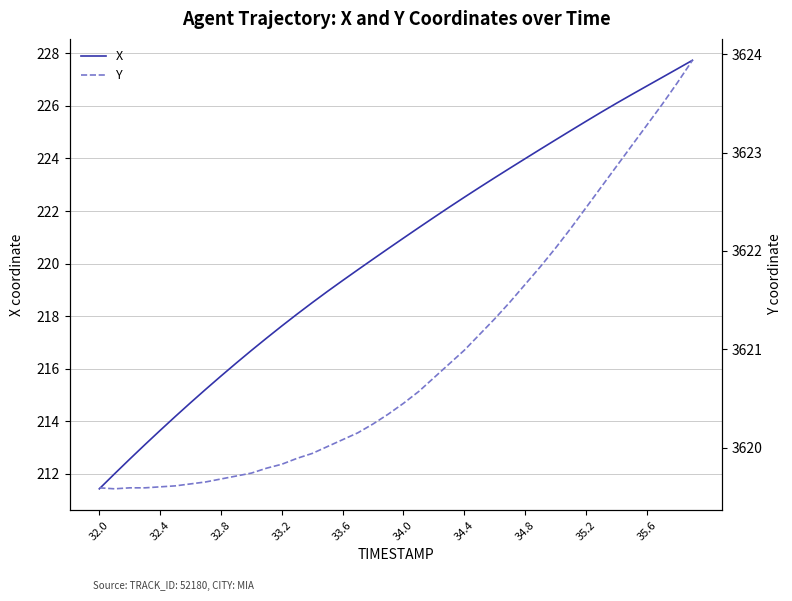

True or false: X and Y cross at least once.

False